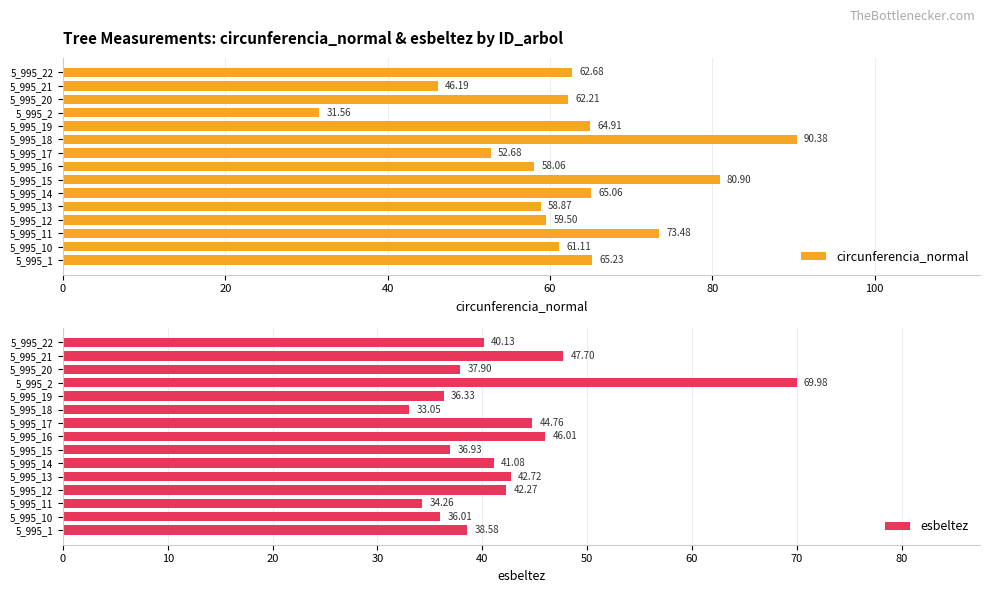

List the labels in order of circunferencia_normal value, largest first.

5_995_18, 5_995_15, 5_995_11, 5_995_1, 5_995_14, 5_995_19, 5_995_22, 5_995_20, 5_995_10, 5_995_12, 5_995_13, 5_995_16, 5_995_17, 5_995_21, 5_995_2